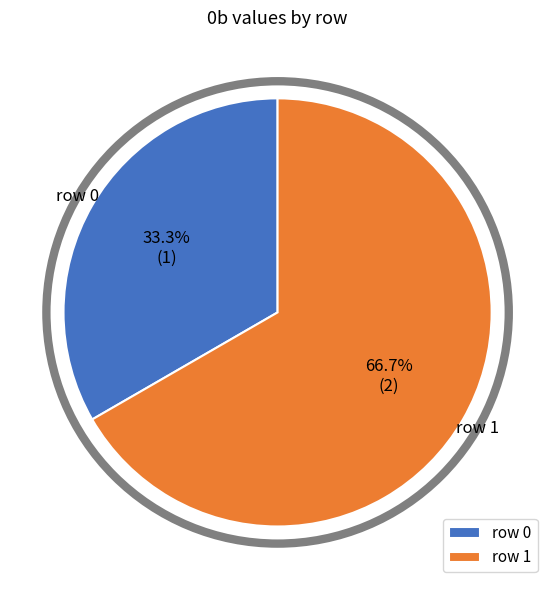

Is the sum of row 0 and row 1 greater than half?

Yes